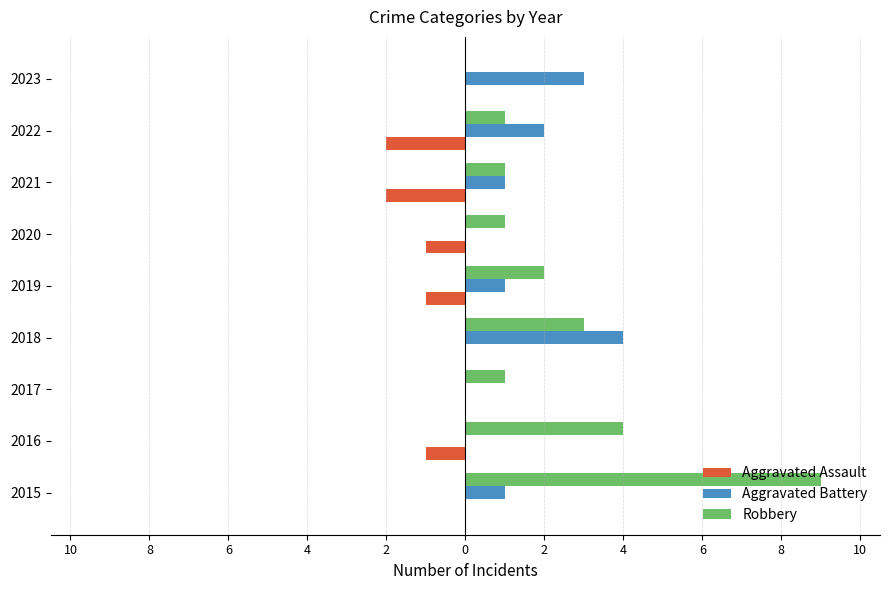

List the series in order of their overall mean, highest first.

Robbery, Aggravated Battery, Aggravated Assault